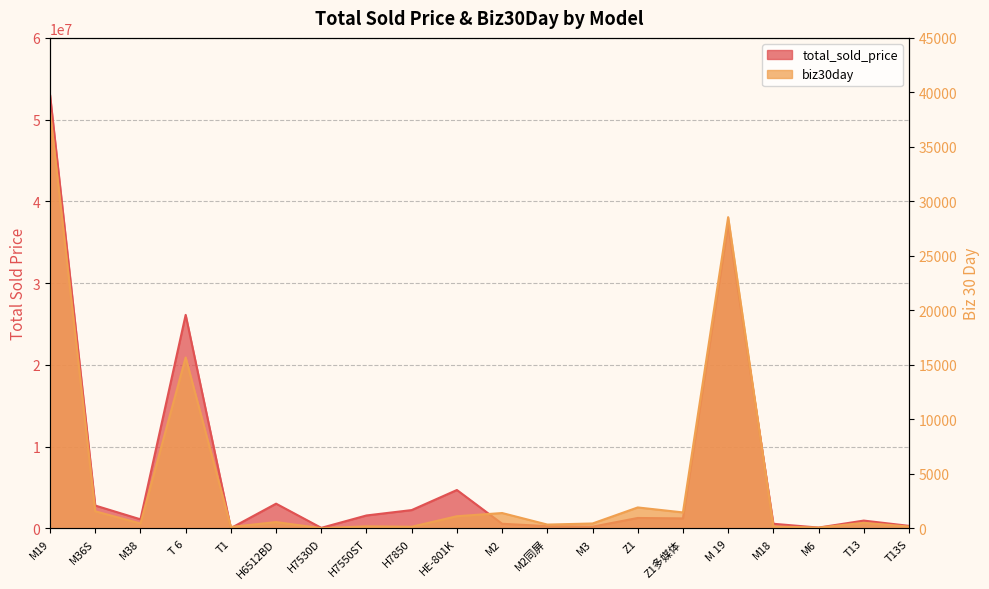

How many data points does each series have?

20